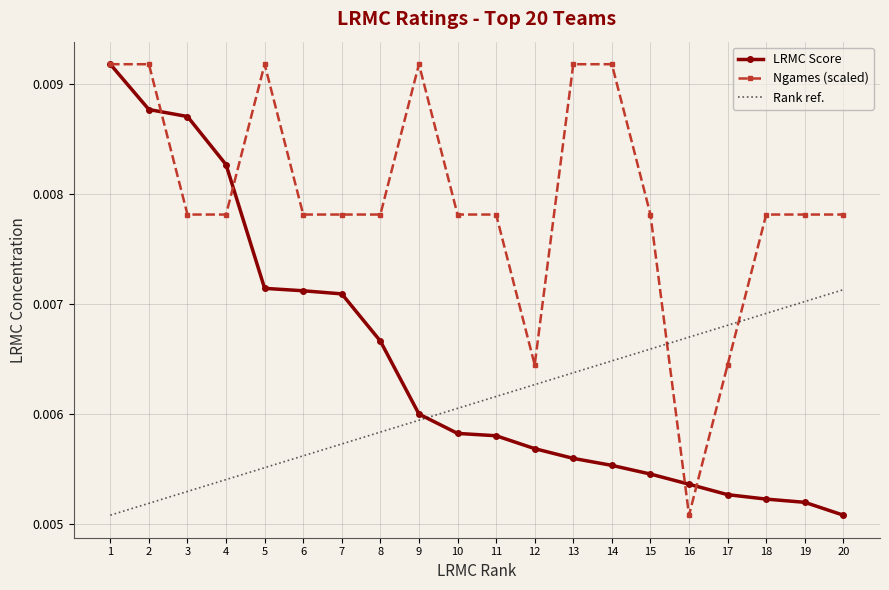

What is the sum of all Ngames (scaled) values?

0.2